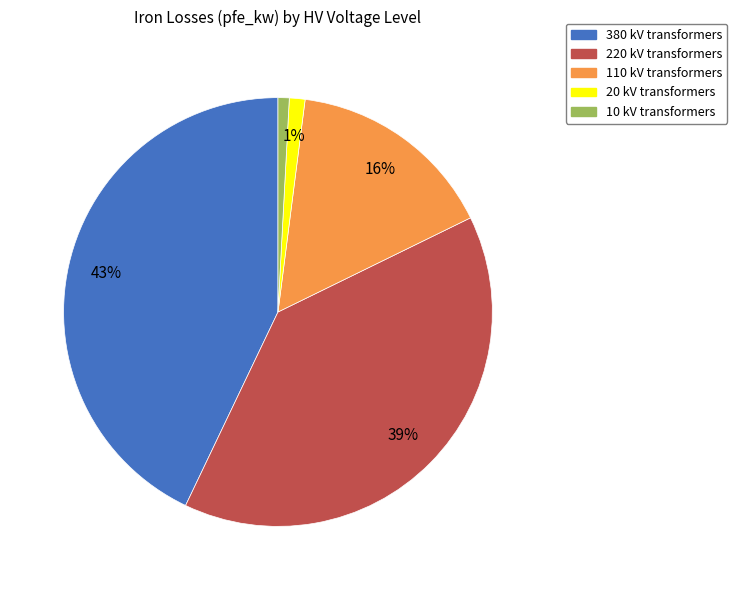

Does 380 kV represent more than half of the total?

No